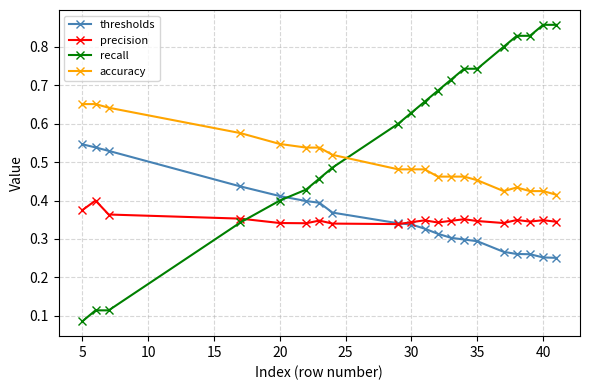

True or false: thresholds and accuracy cross at least once.

False